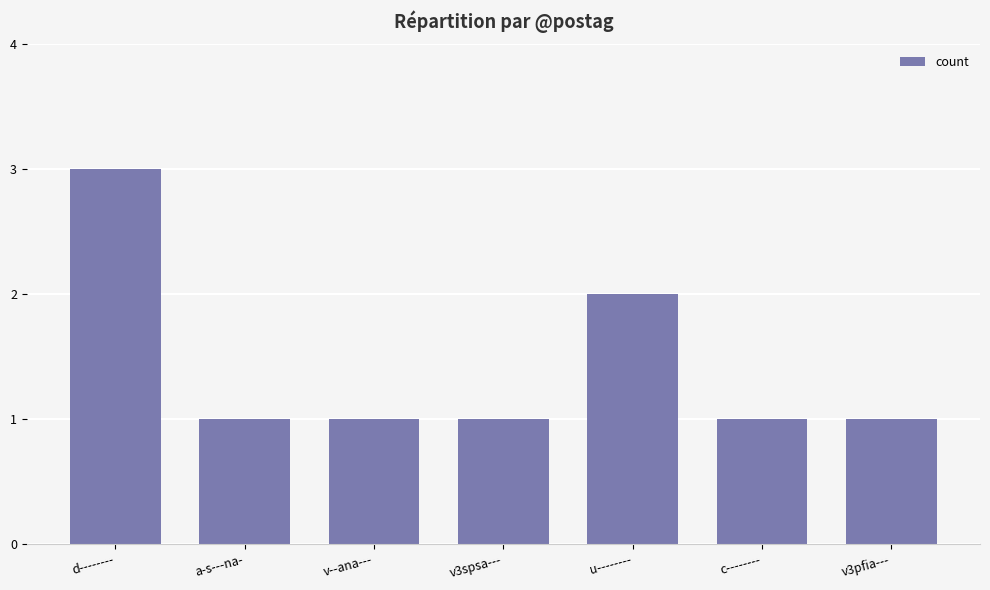

The value at u-------- is 2. True or false?

True